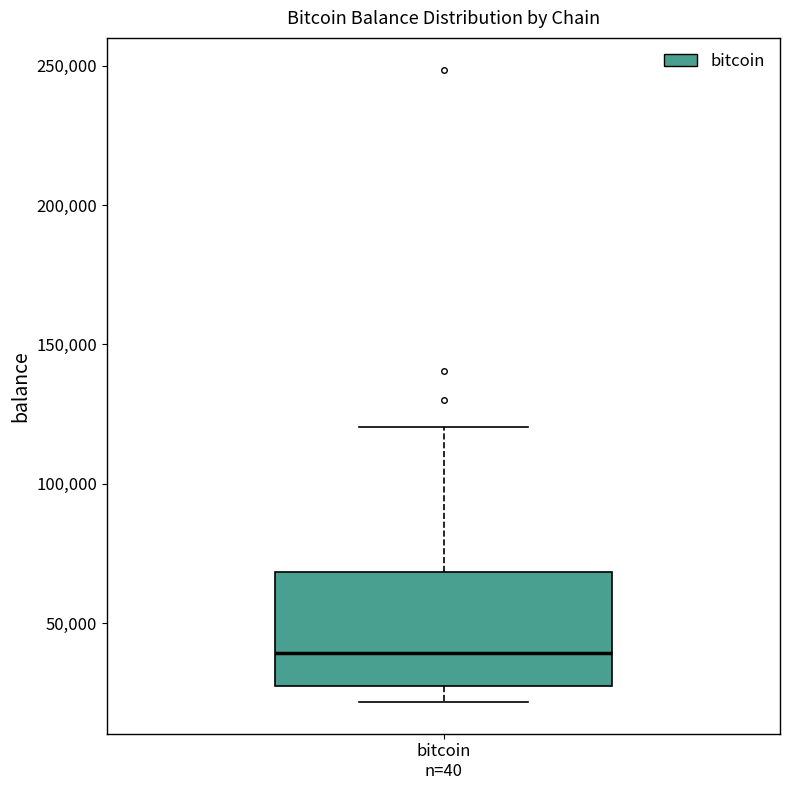

Read this box plot against the y-axis: the position of the median line, the range covered by the box, and the ends of both whiskers. The values are not printed on the chart, so give them approximately, as read against the axis.

median 40000, box 25000 to 70000, whiskers 20000 to 120000